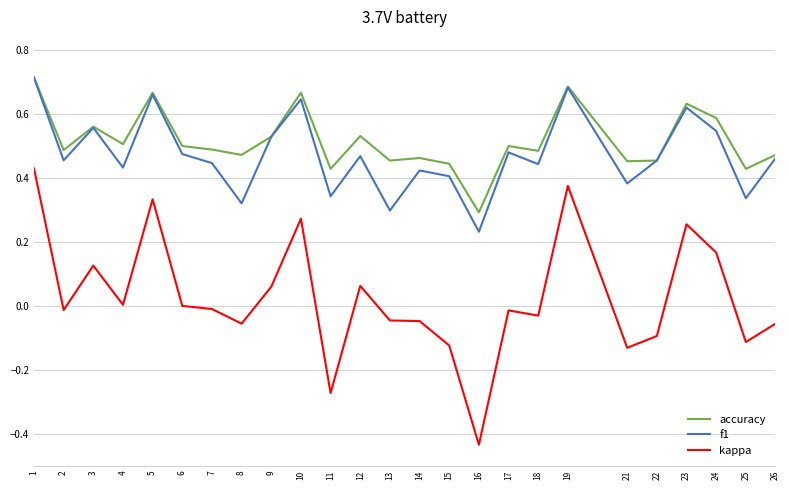

The f1 series shows 0.7 at 26. True or false?

False